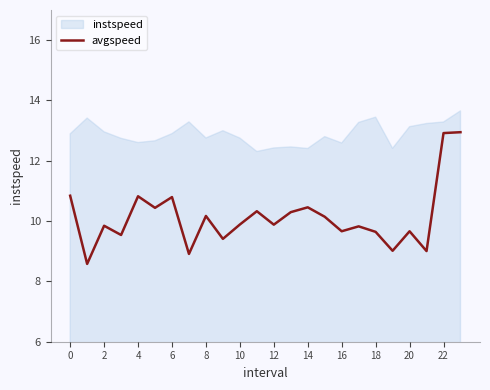

What is the lowest value of the avgspeed series?

8.6